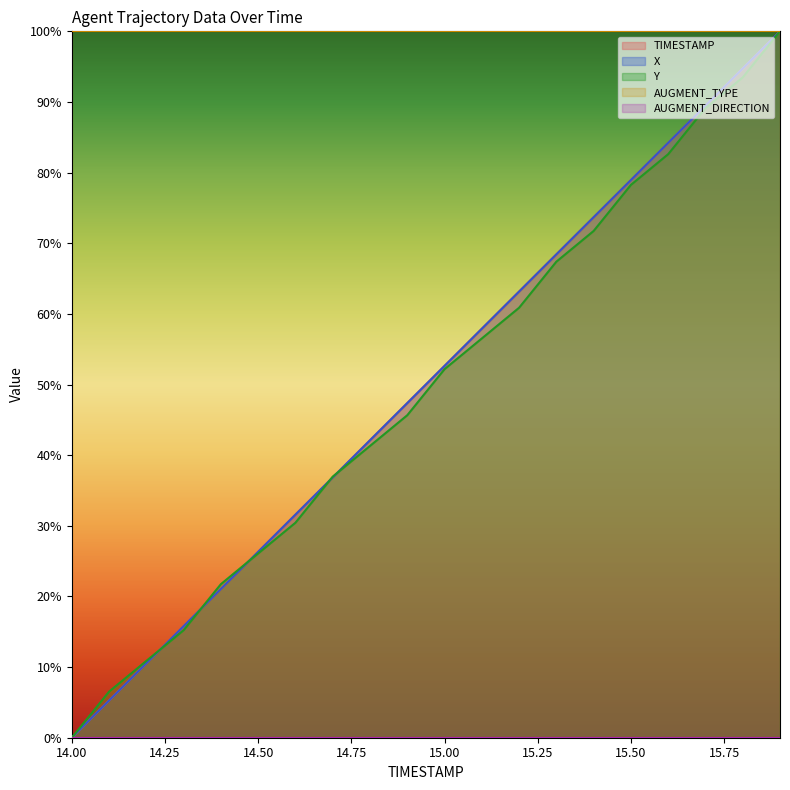

True or false: TIMESTAMP has more than 1 interior local peaks.

False